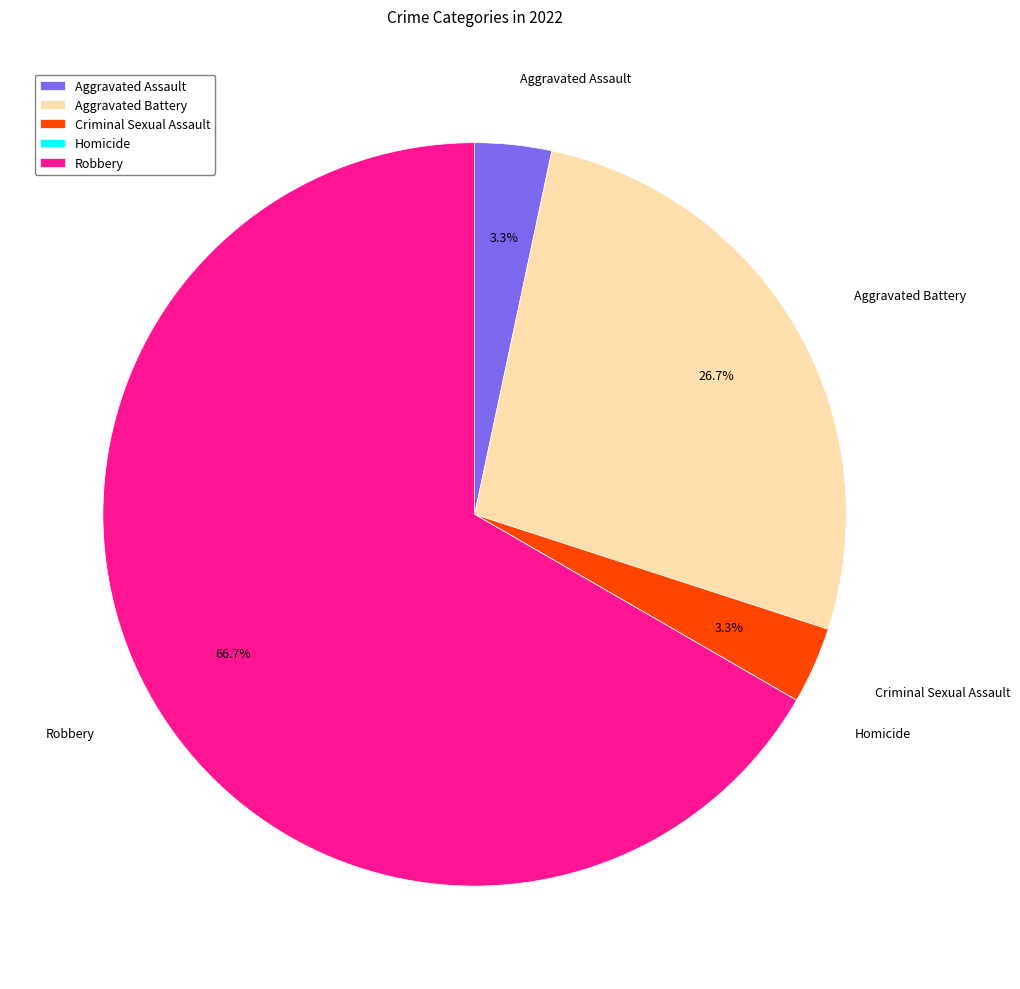

Between Aggravated Battery and Criminal Sexual Assault, which is larger?

Aggravated Battery